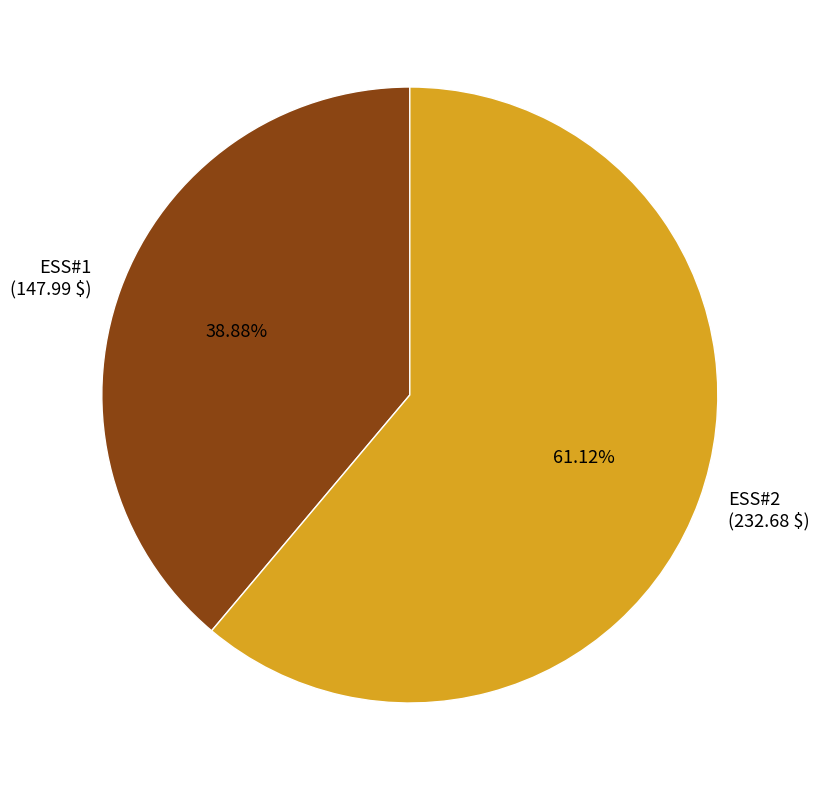

Combined, do ESS#2 and ESS#1 account for over 50%?

Yes